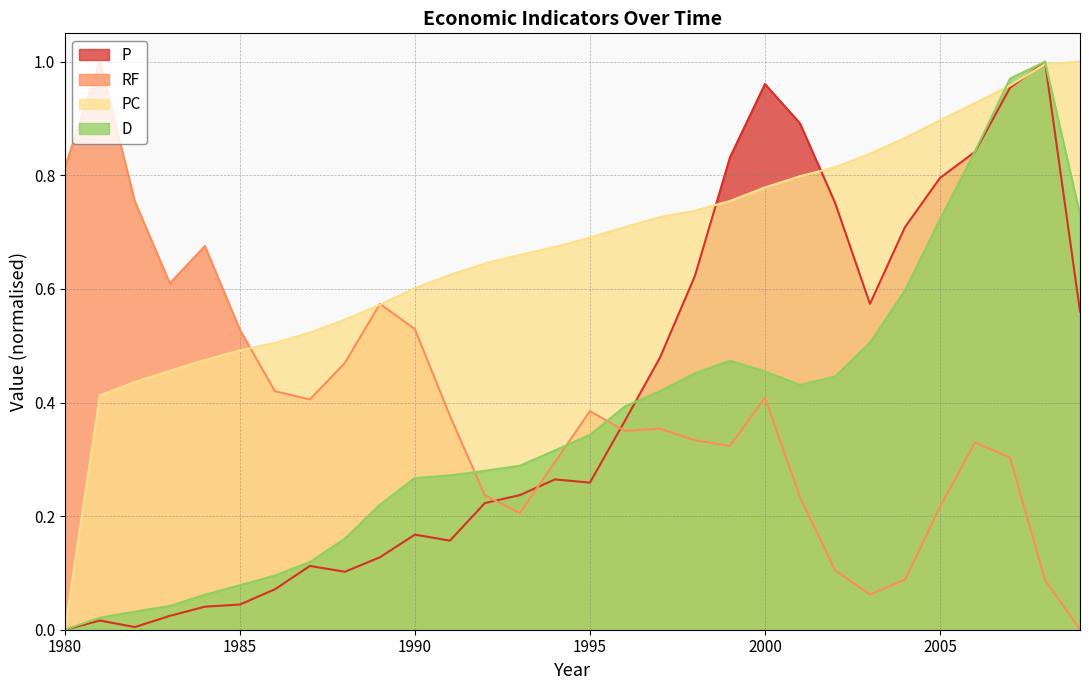

In RF, how many points are higher than both neighbors (excluding endpoints)?

7